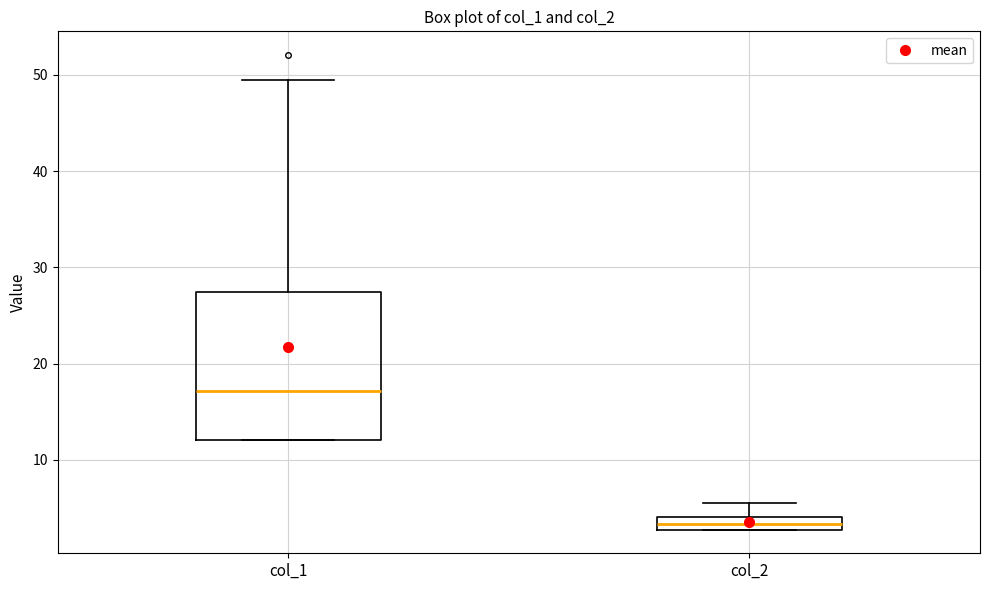

Which box's median line is the lowest?

col_2